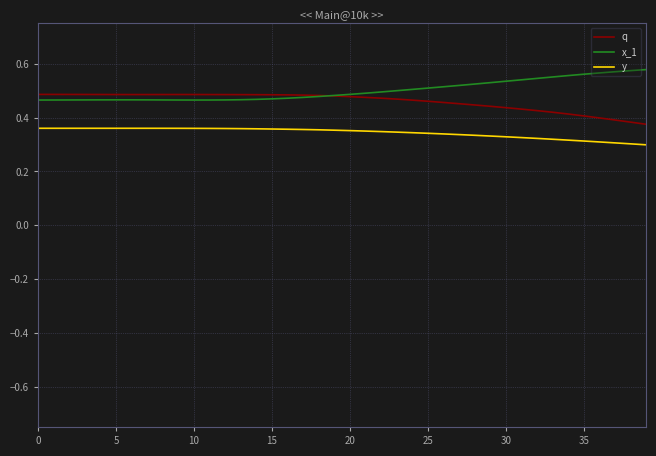

True or false: q and y cross at least once.

False